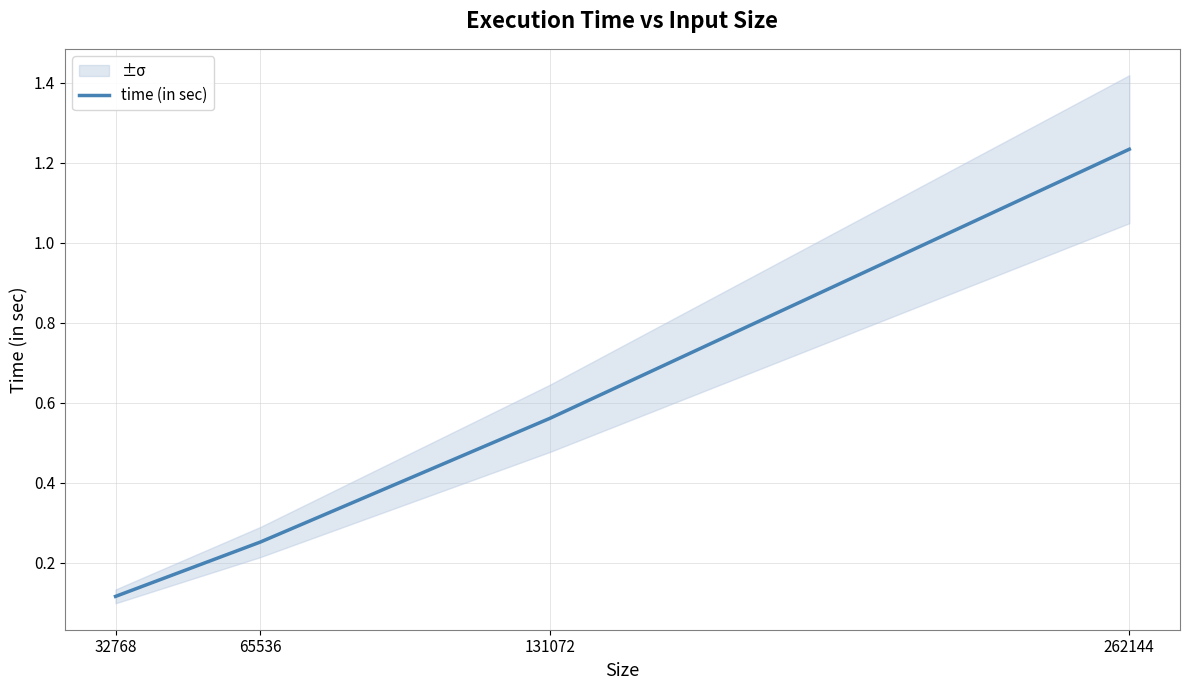

Is it true that the value at 65536 is 0.3?

True